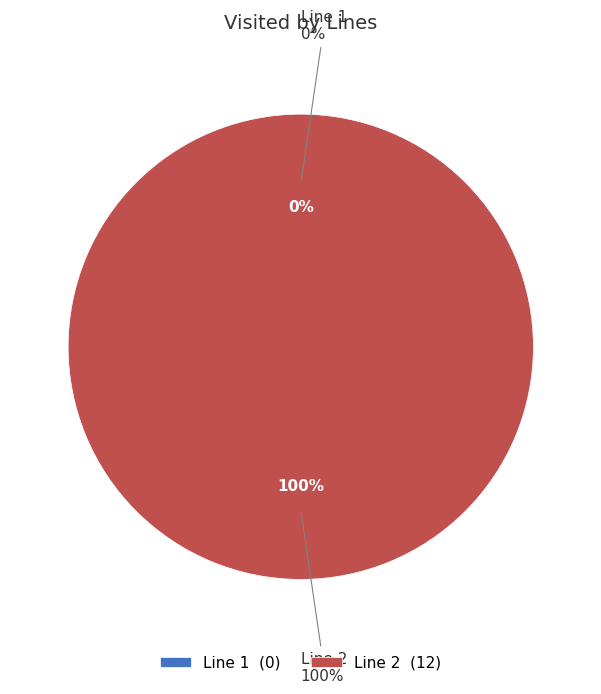

Between 2 and 1, which is larger?

2